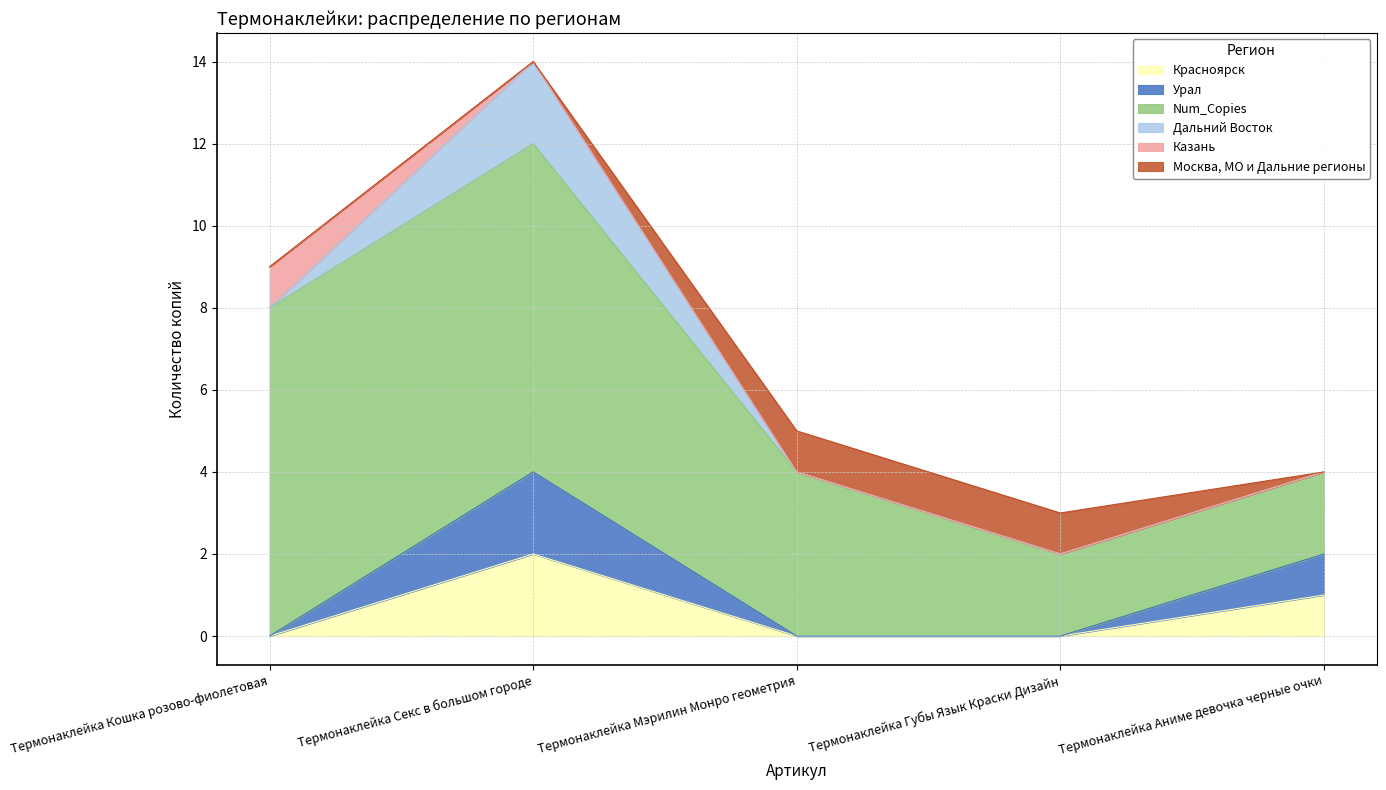

What is the total value across all series at Термонаклейка Губы Язык Краски Дизайн?

3